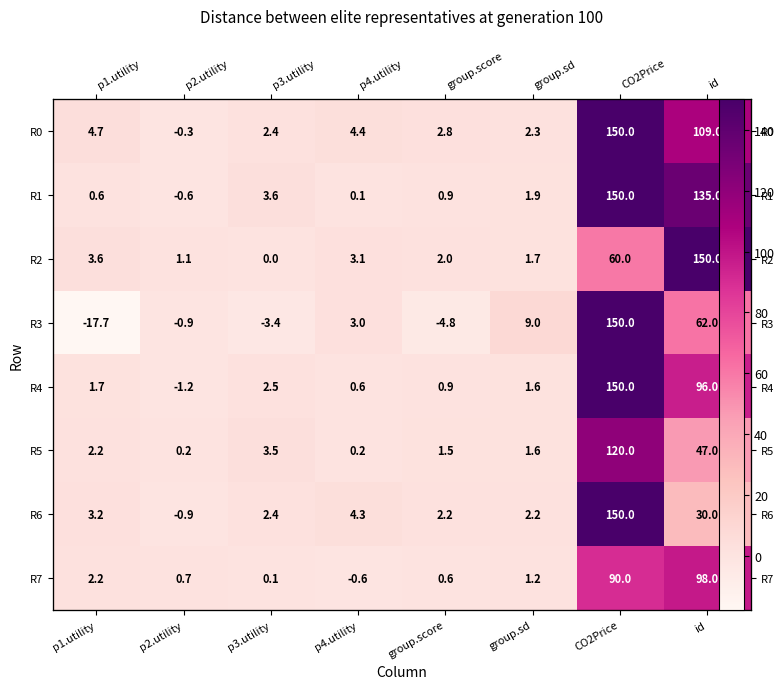

How many categories are shown in the chart?

8